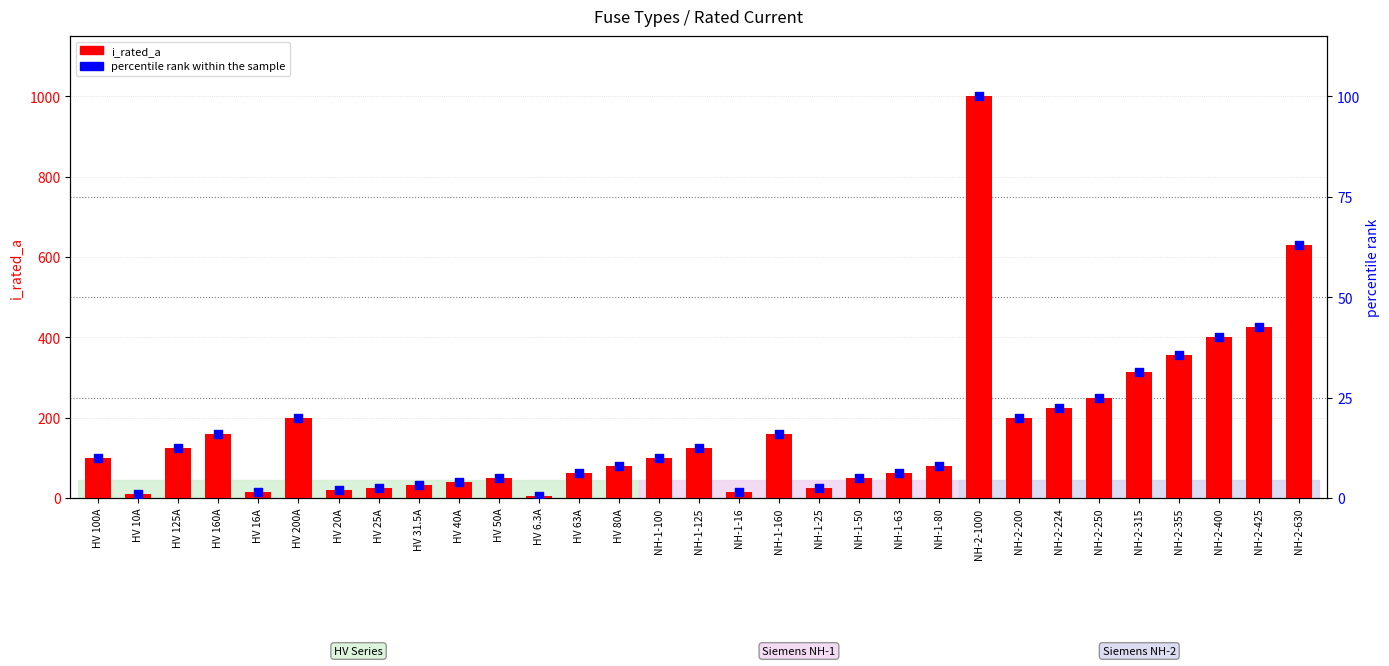

What is the total value across all series at NH-1-100?

110.0